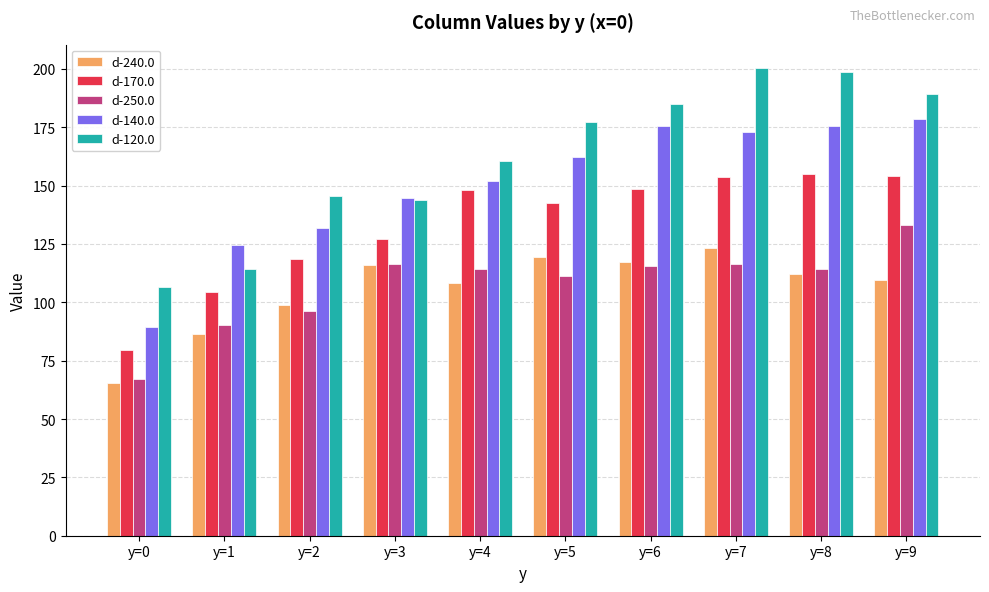

True or false: d-120.0 has a value of 269.2 at y=4.

False